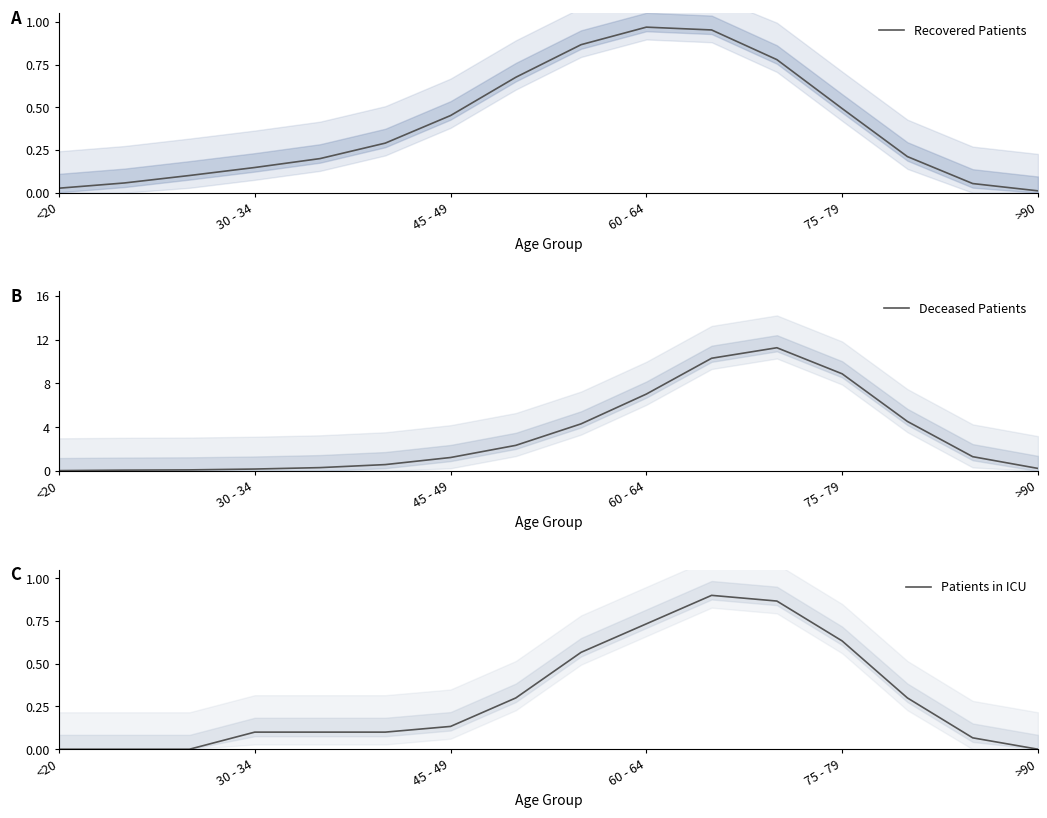

How many lines are shown in the chart?

3